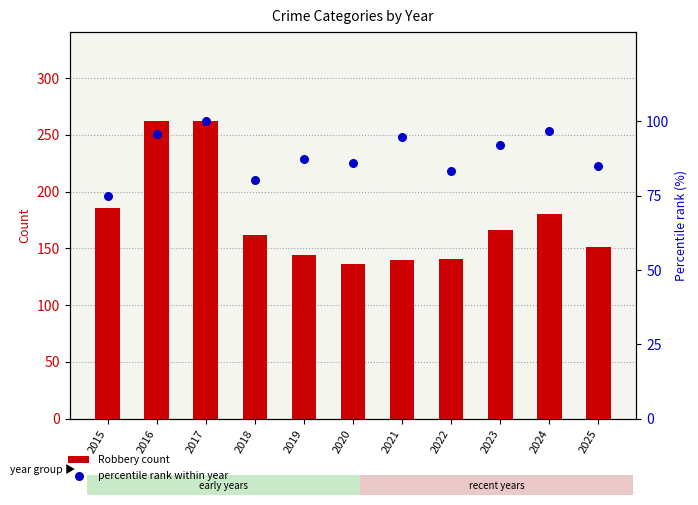

Which series has the largest total across all categories?

Robbery count